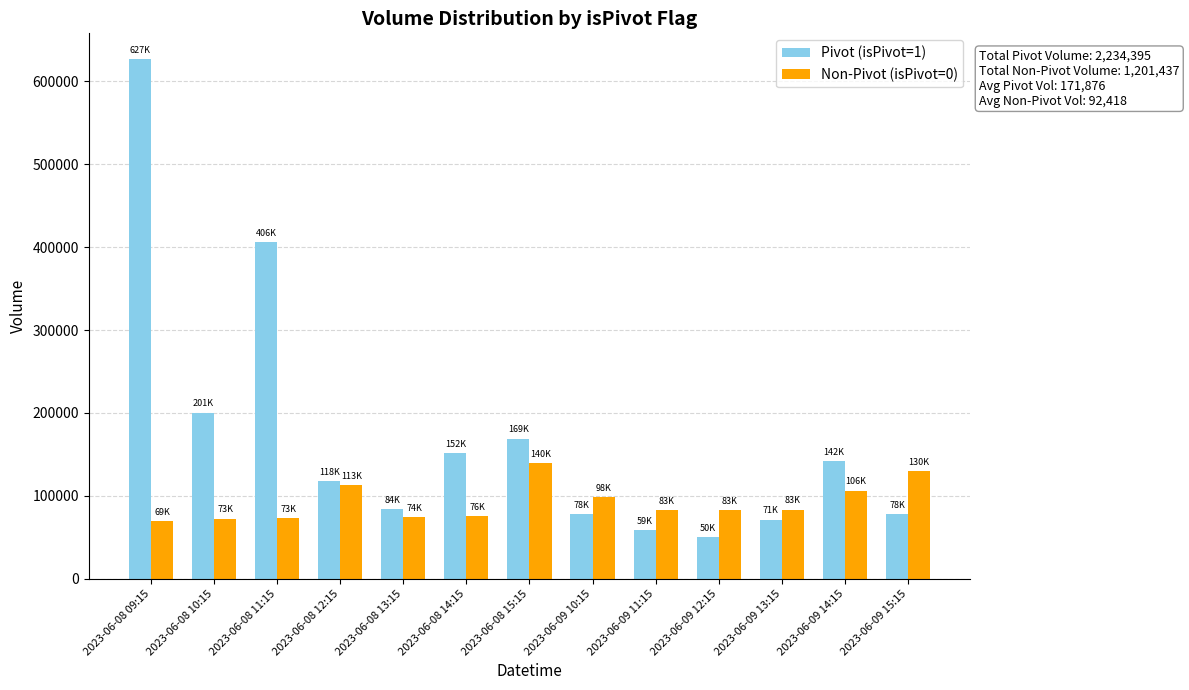

The value of Non-Pivot (isPivot=0) at 2023-06-09 14:15 is 74197. True or false?

False